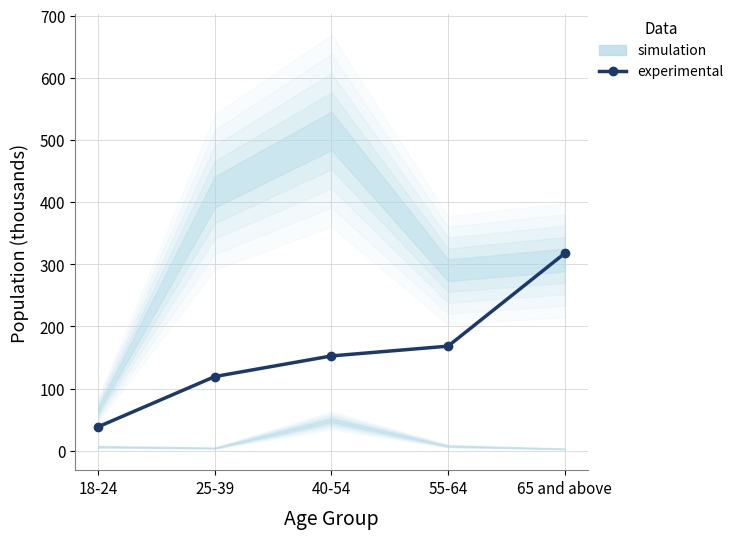

The chart shows a value of 38.6 at 18-24. True or false?

True